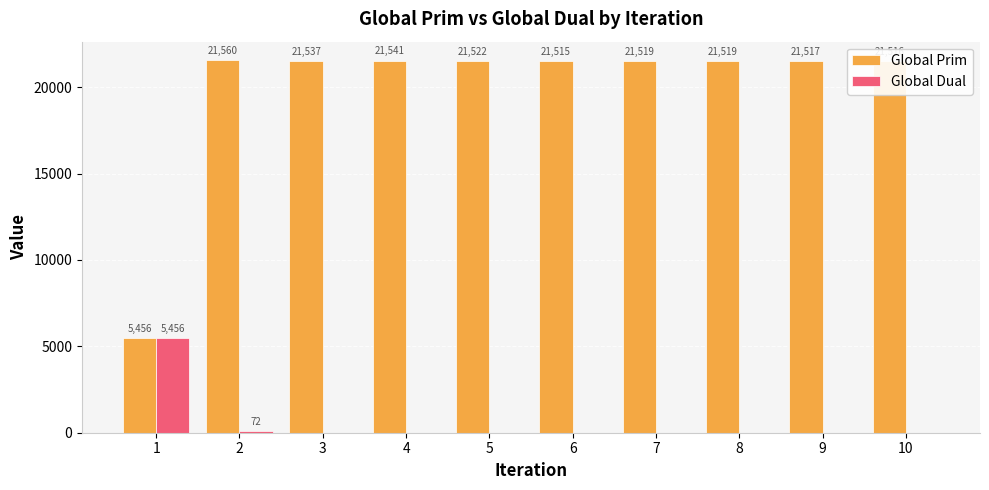

What is the sum of the Global Dual values at 8 and 5?

4